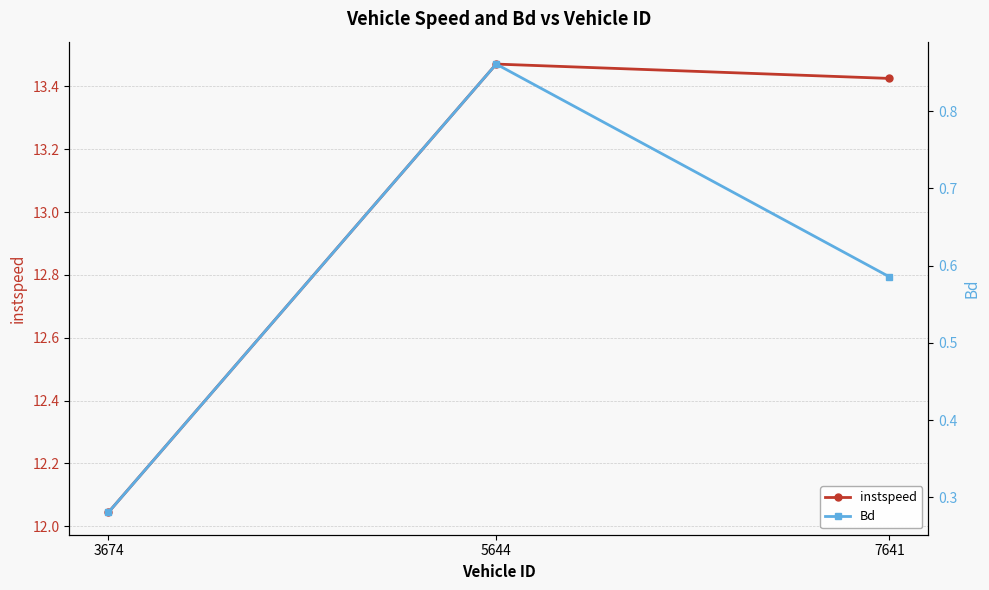

Reading left to right, what are all the values shown in this chart?

instspeed: 3674=12.0	5644=13.5	7641=13.4
Bd: 3674=0.3	5644=0.9	7641=0.6